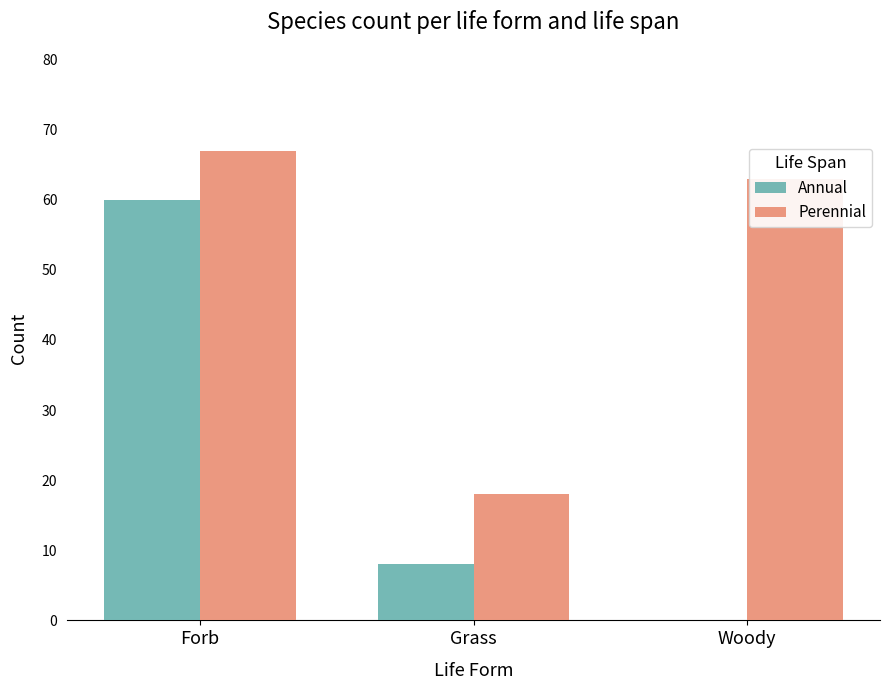

Which series has the widest spread of values?

Annual